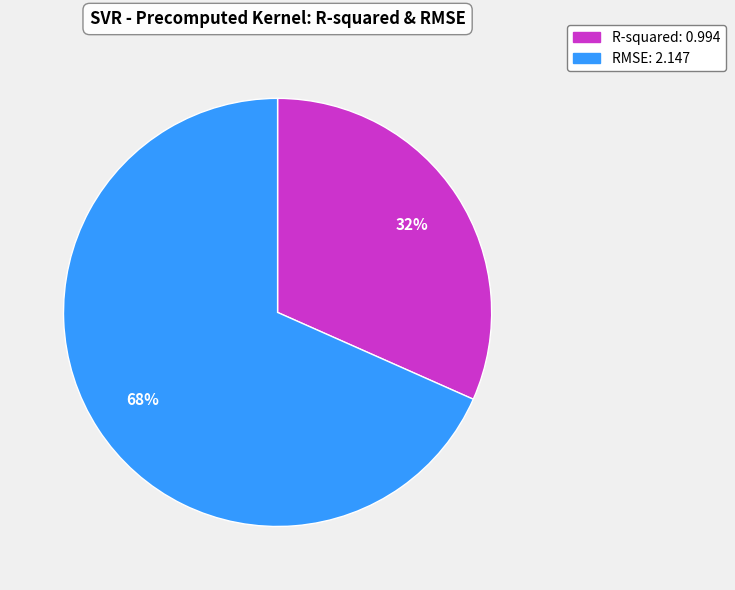

Which category has the biggest portion of the pie?

RMSE